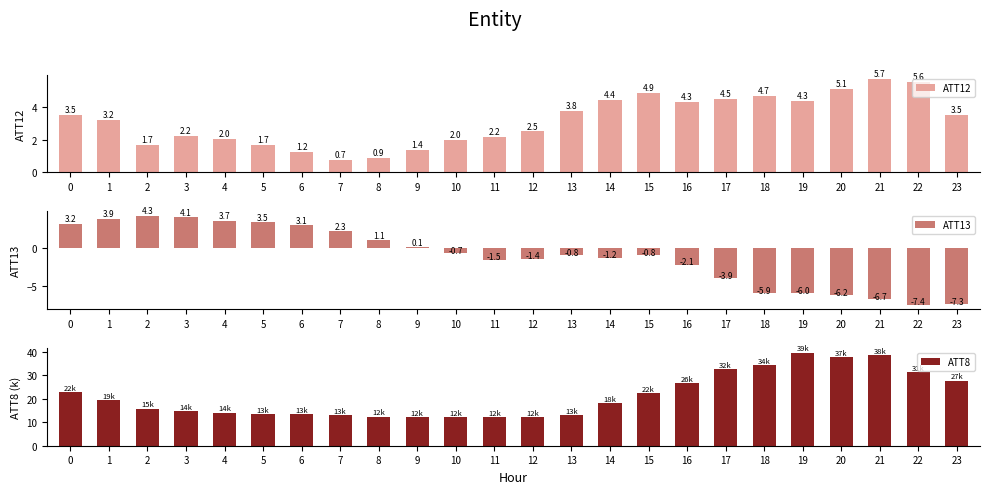

What is the difference between the highest and lowest values at 5?

11.9